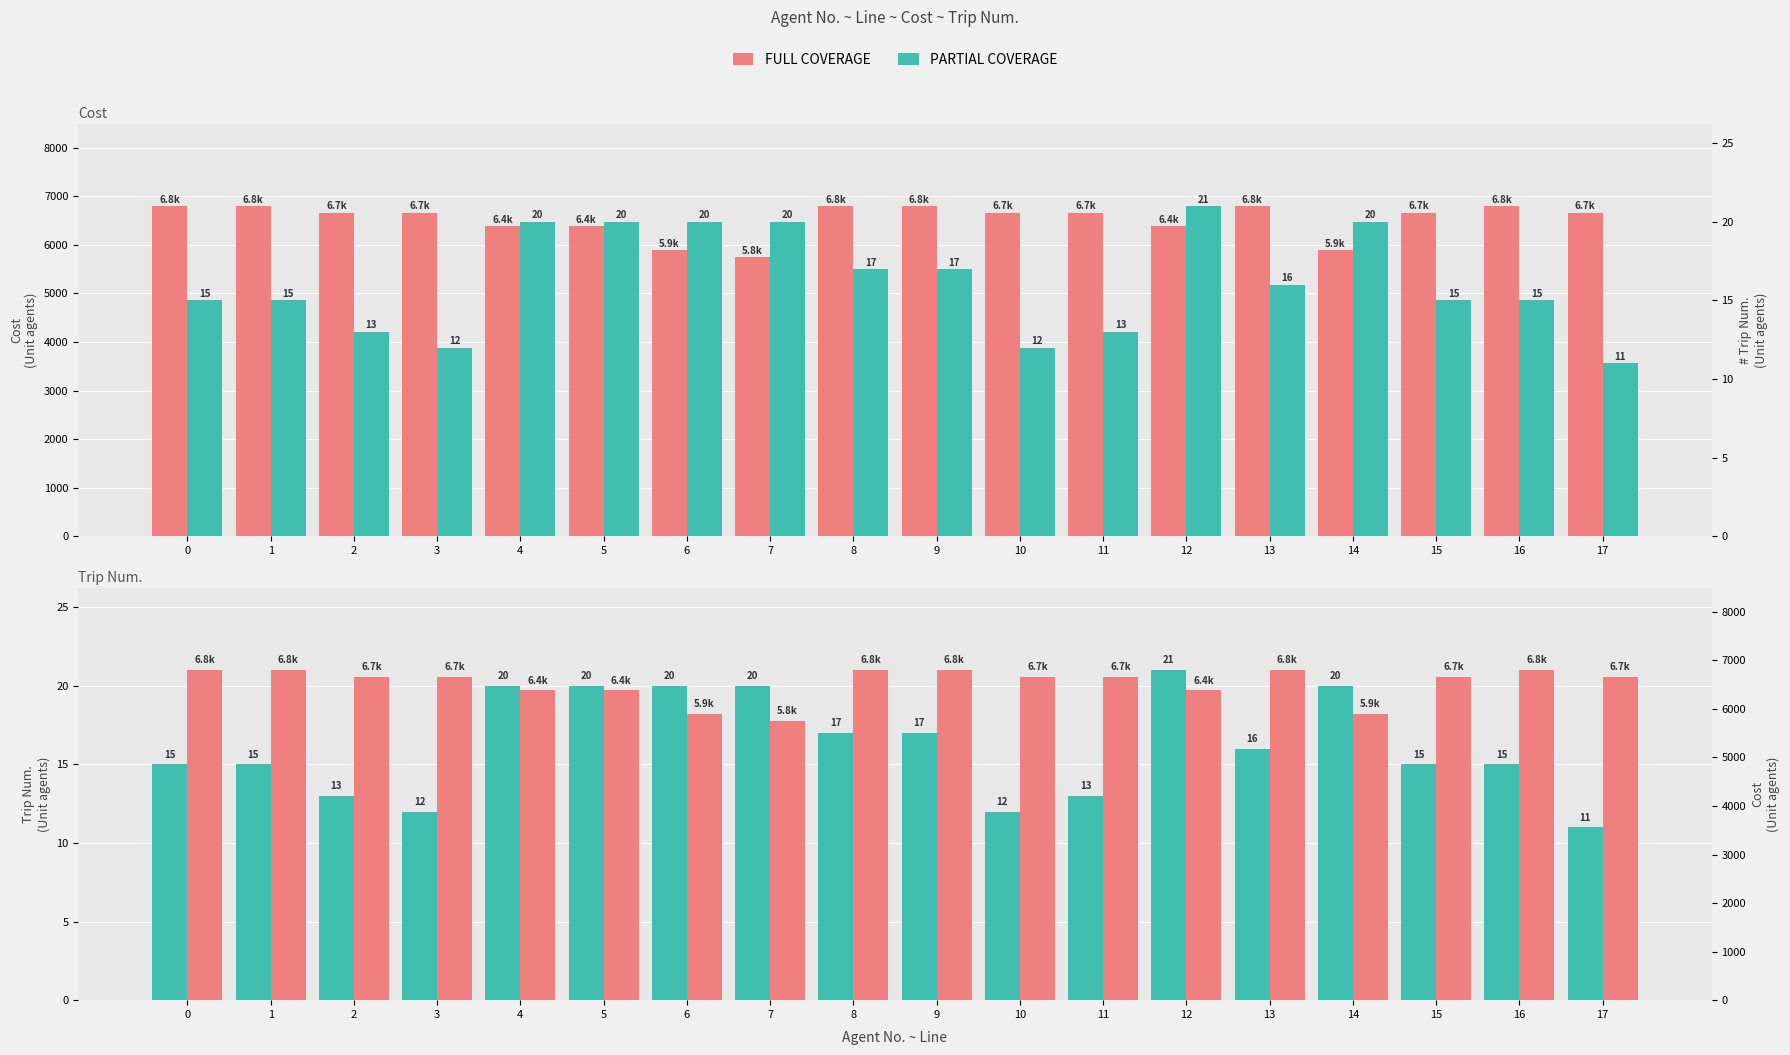

How many values in the PARTIAL COVERAGE series are below 16?

9